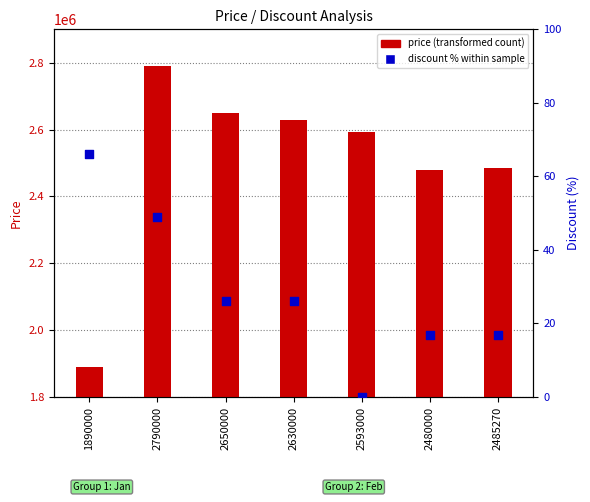

Which series has the largest total across all categories?

price